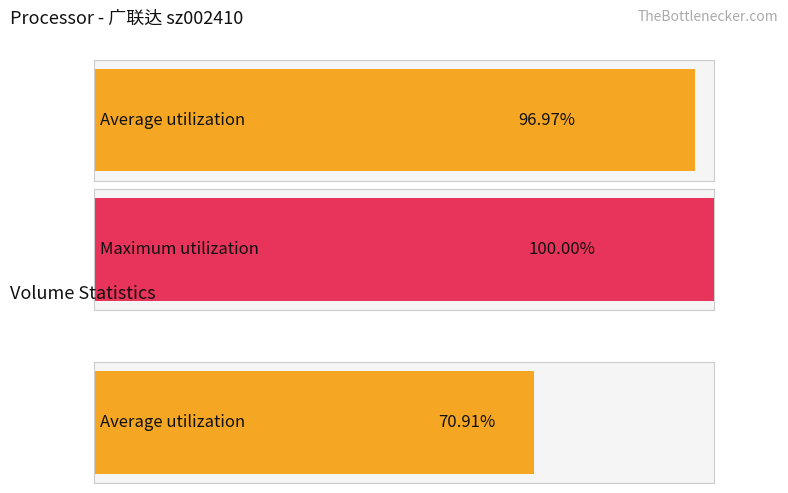

Which series has the largest total across all categories?

Maximum utilization